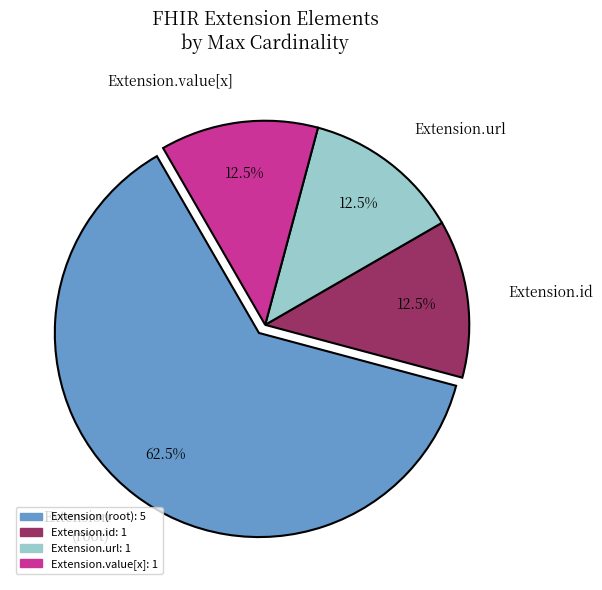

What is the largest slice in the pie chart?

Extension (root)